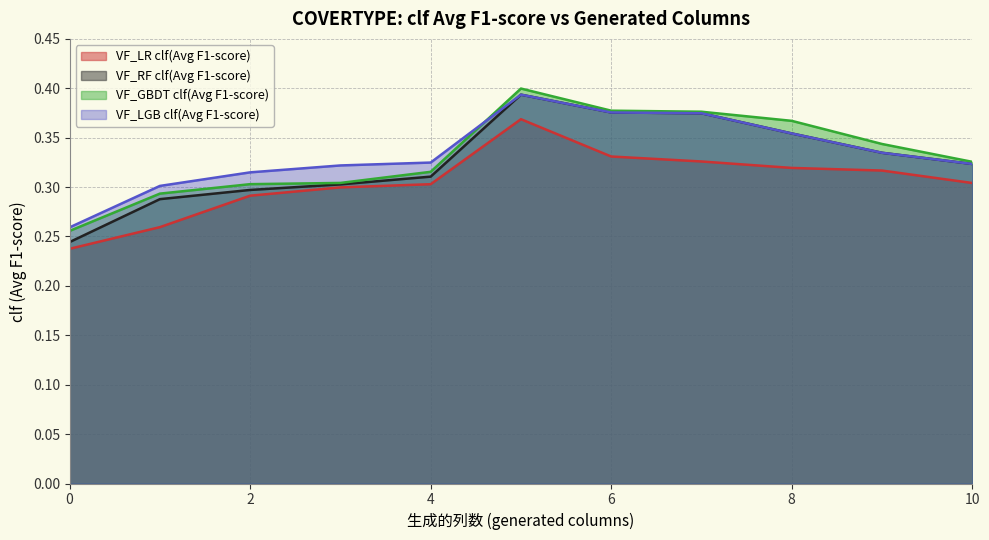

What is the lowest value of the VF_LGB clf(Avg F1-score) series?

0.3